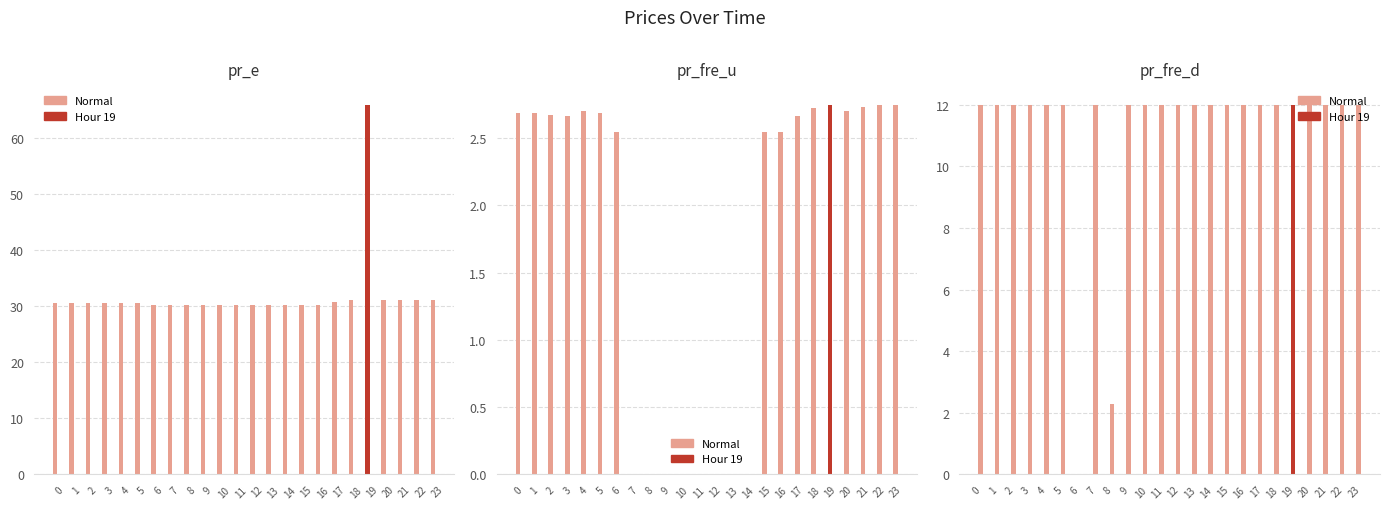

What is the sum of the pr_e values at 7 and 2?

60.8